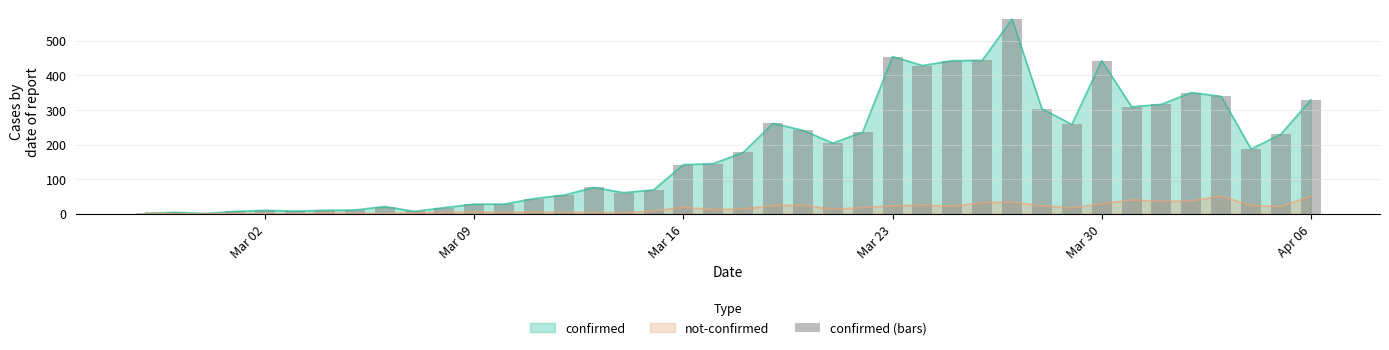

How many data points does each series have?

40